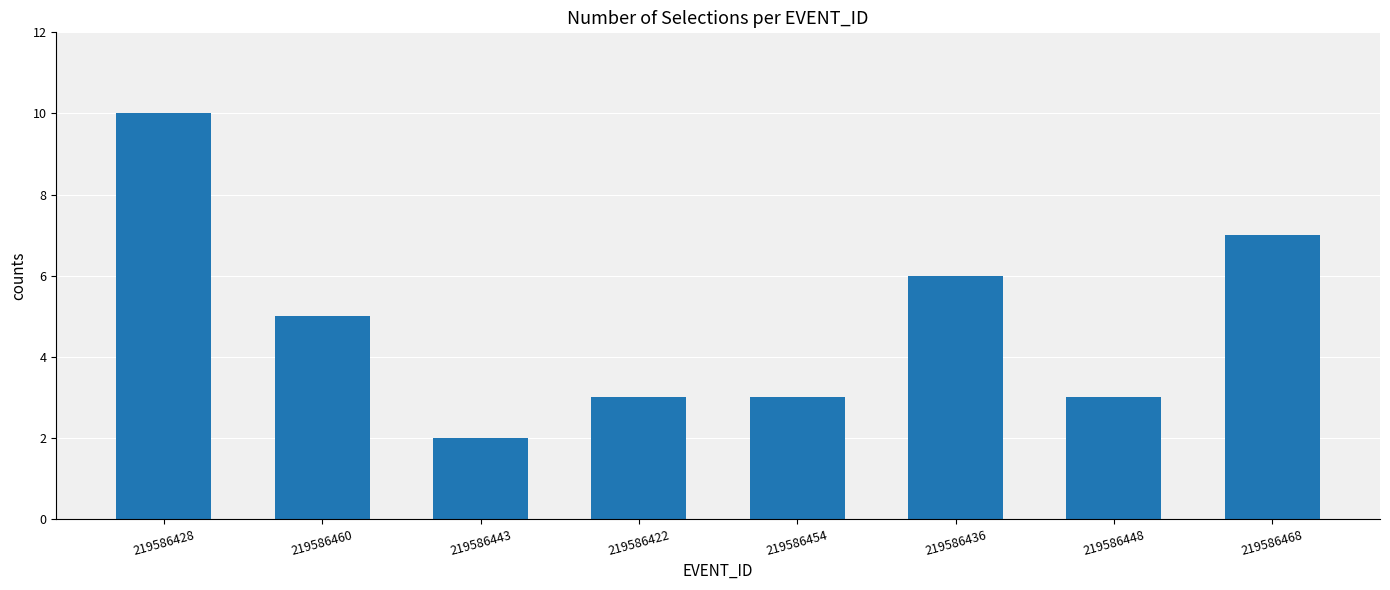

At which label is the value closest to 6?

219586436